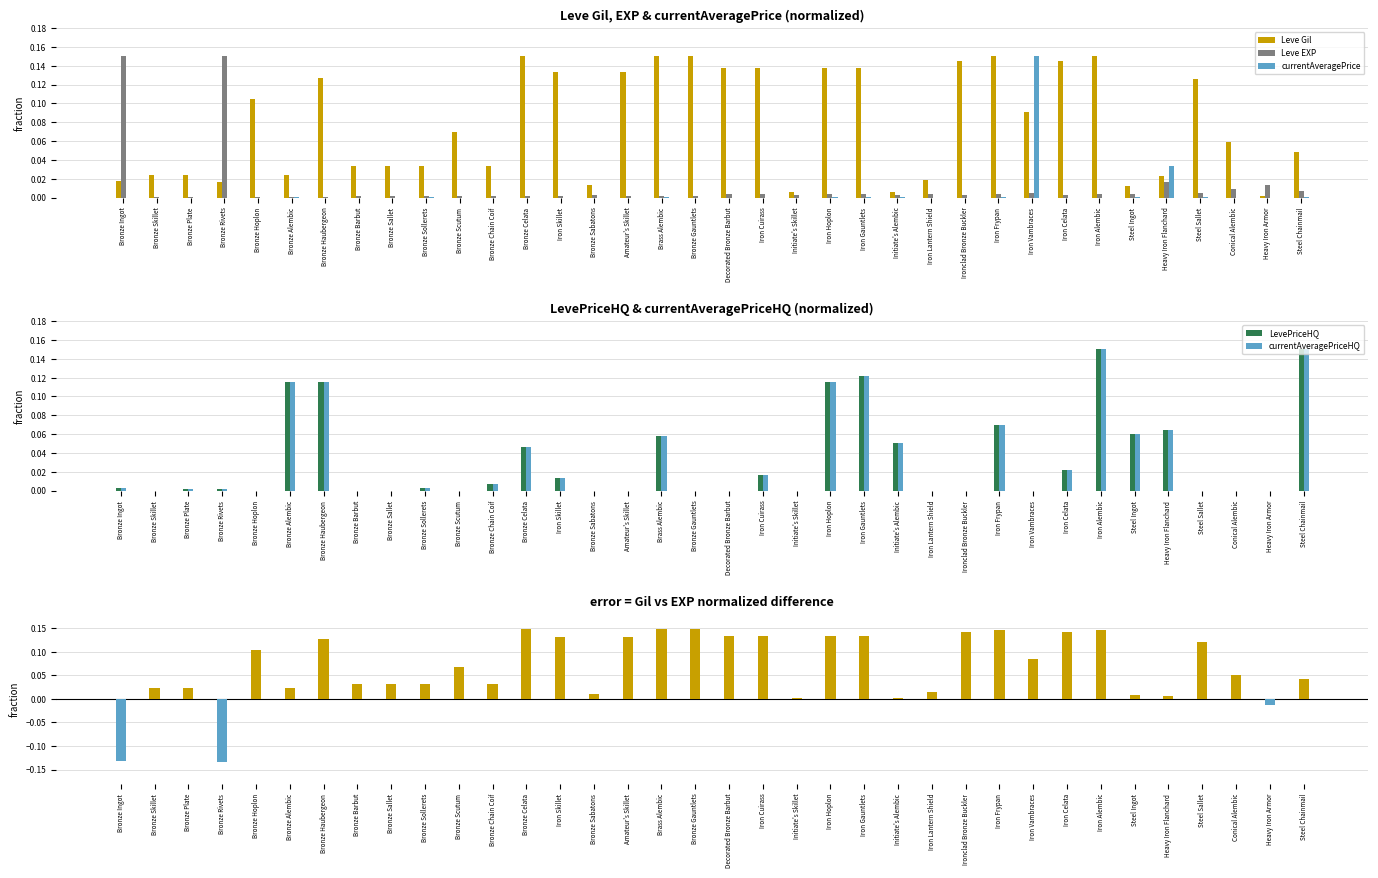

What is the difference between the second highest and minimum values in the Leve EXP series?

0.1